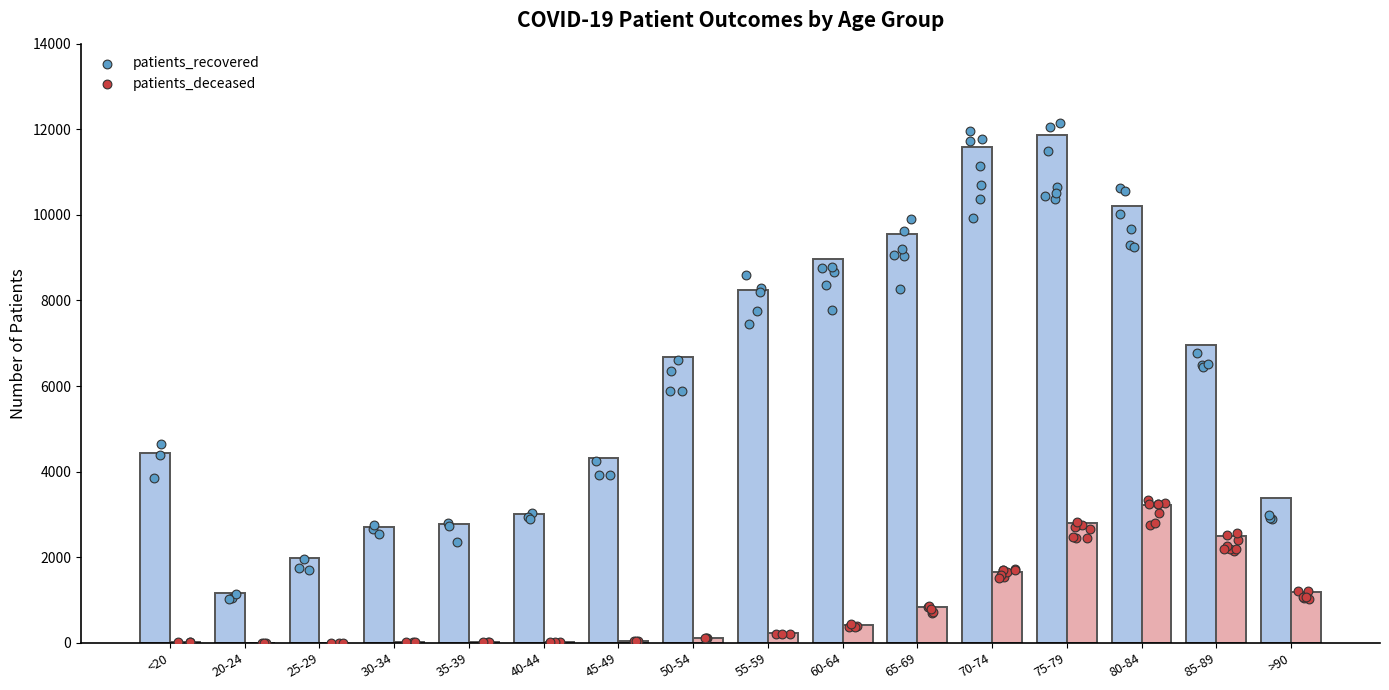

What is the total value across all series at 85-89?

9452